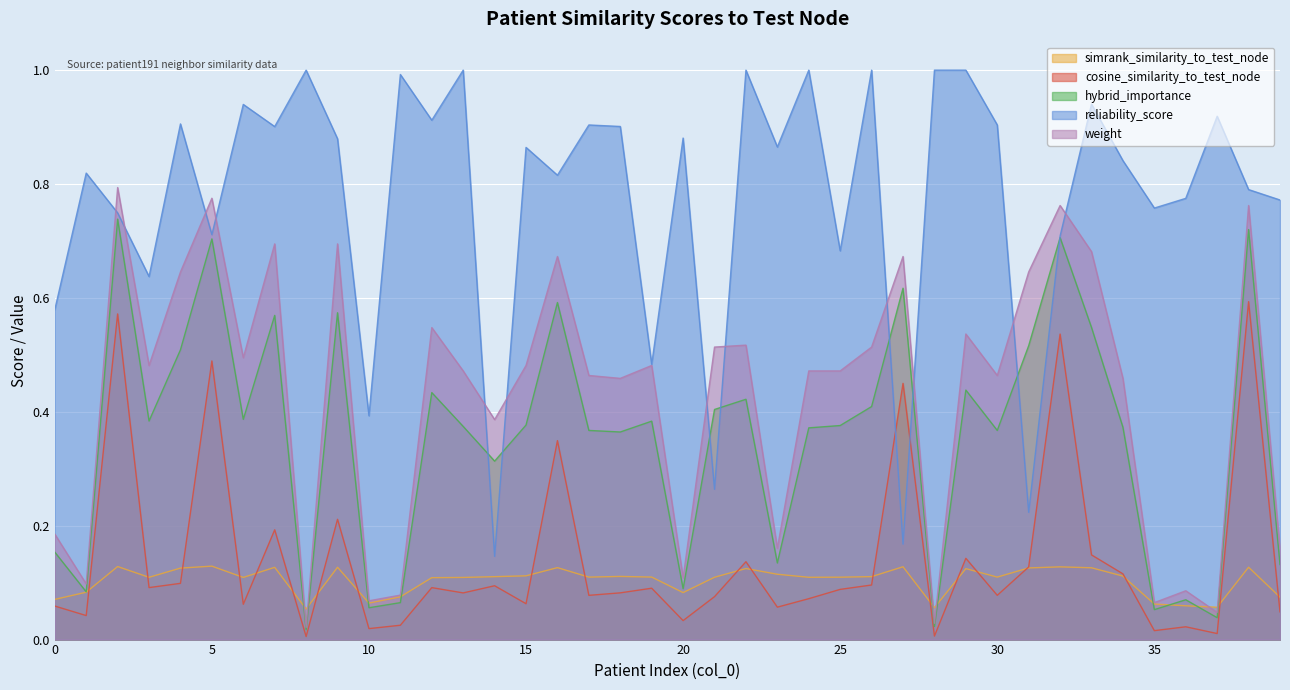

True or false: cosine_similarity_to_test_node has more than 1 interior local peaks.

True